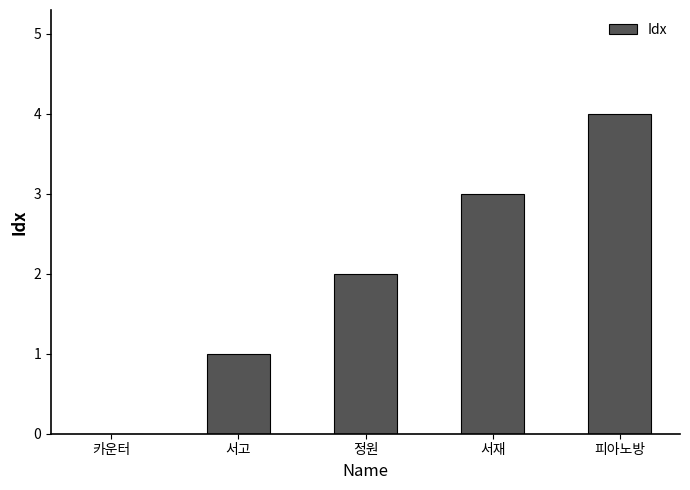

What is the sum of the values at 카운터 and 서고?

1